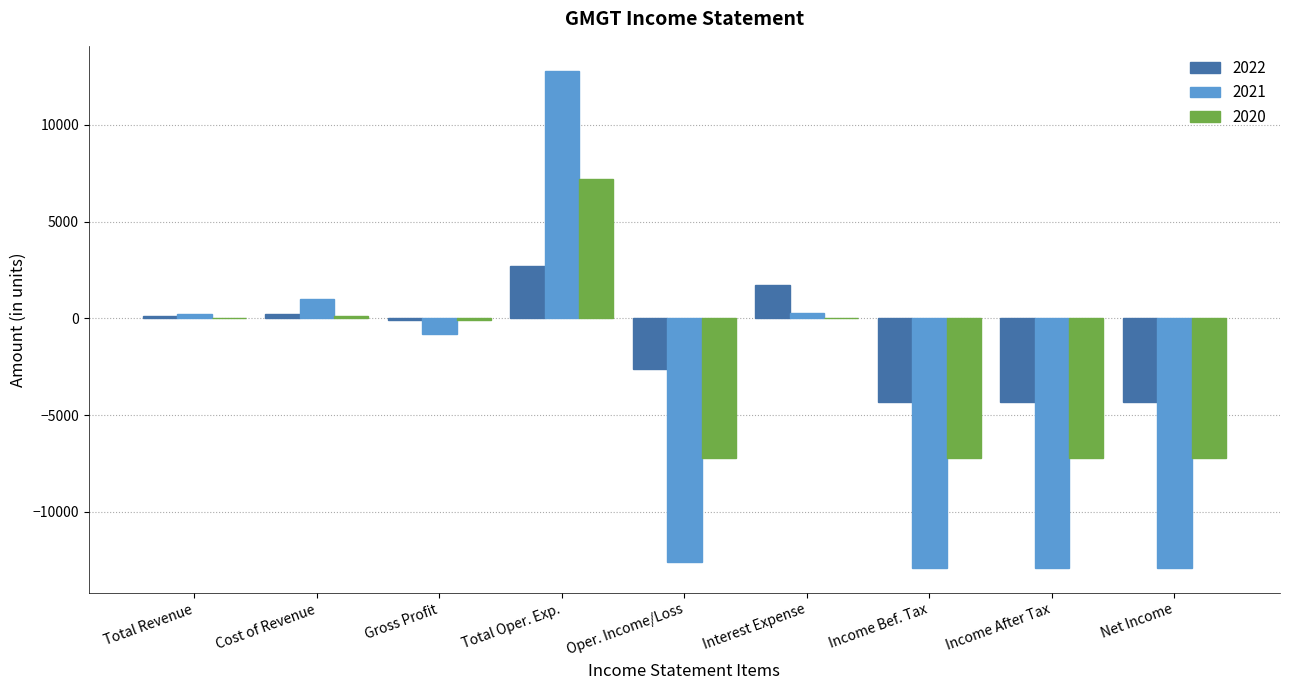

How many values in the 2020 series exceed -100?

4